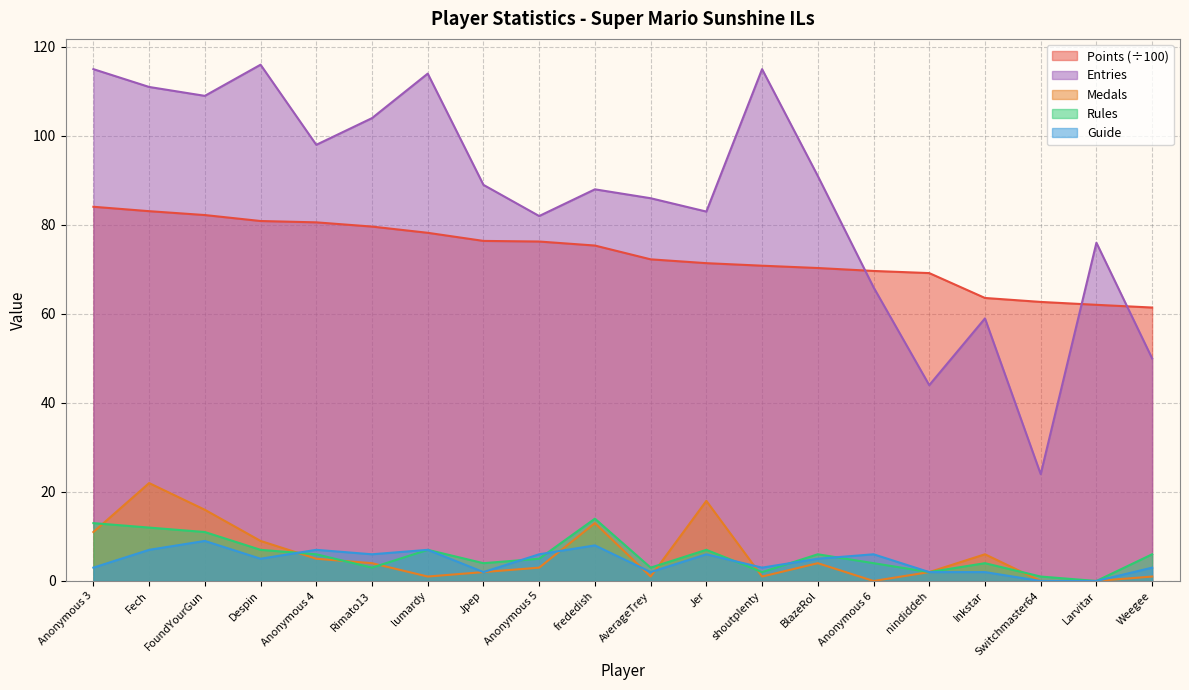

Reading right to left, list all the values displayed in this chart.

Points: Weegee=61.4	Larvitar=62.0	Switchmaster64=62.7	Inkstar=63.6	nindiddeh=69.2	Anonymous 6=69.7	BlazeRol=70.3	shoutplenty=70.8	Jer=71.4	AverageTrey=72.3	frededish=75.4	Anonymous 5=76.3	Jpep=76.4	lumardy=78.2	Rimato13=79.6	Anonymous 4=80.6	Despin=80.9	FoundYourGun=82.2	Fech=83.1	Anonymous 3=84.1
Medals: Weegee=1.0	Larvitar=0.0	Switchmaster64=0.0	Inkstar=6.0	nindiddeh=2.0	Anonymous 6=0.0	BlazeRol=4.0	shoutplenty=1.0	Jer=18.0	AverageTrey=1.0	frededish=13.0	Anonymous 5=3.0	Jpep=2.0	lumardy=1.0	Rimato13=4.0	Anonymous 4=5.0	Despin=9.0	FoundYourGun=16.0	Fech=22.0	Anonymous 3=11.0
Rules: Weegee=6.0	Larvitar=0.0	Switchmaster64=1.0	Inkstar=4.0	nindiddeh=2.0	Anonymous 6=4.0	BlazeRol=6.0	shoutplenty=2.0	Jer=7.0	AverageTrey=3.0	frededish=14.0	Anonymous 5=5.0	Jpep=4.0	lumardy=7.0	Rimato13=3.0	Anonymous 4=6.0	Despin=7.0	FoundYourGun=11.0	Fech=12.0	Anonymous 3=13.0
Guide: Weegee=3.0	Larvitar=0.0	Switchmaster64=0.0	Inkstar=2.0	nindiddeh=2.0	Anonymous 6=6.0	BlazeRol=5.0	shoutplenty=3.0	Jer=6.0	AverageTrey=2.0	frededish=8.0	Anonymous 5=6.0	Jpep=2.0	lumardy=7.0	Rimato13=6.0	Anonymous 4=7.0	Despin=5.0	FoundYourGun=9.0	Fech=7.0	Anonymous 3=3.0
Entries: Weegee=50.0	Larvitar=76.0	Switchmaster64=24.0	Inkstar=59.0	nindiddeh=44.0	Anonymous 6=66.0	BlazeRol=91.0	shoutplenty=115.0	Jer=83.0	AverageTrey=86.0	frededish=88.0	Anonymous 5=82.0	Jpep=89.0	lumardy=114.0	Rimato13=104.0	Anonymous 4=98.0	Despin=116.0	FoundYourGun=109.0	Fech=111.0	Anonymous 3=115.0